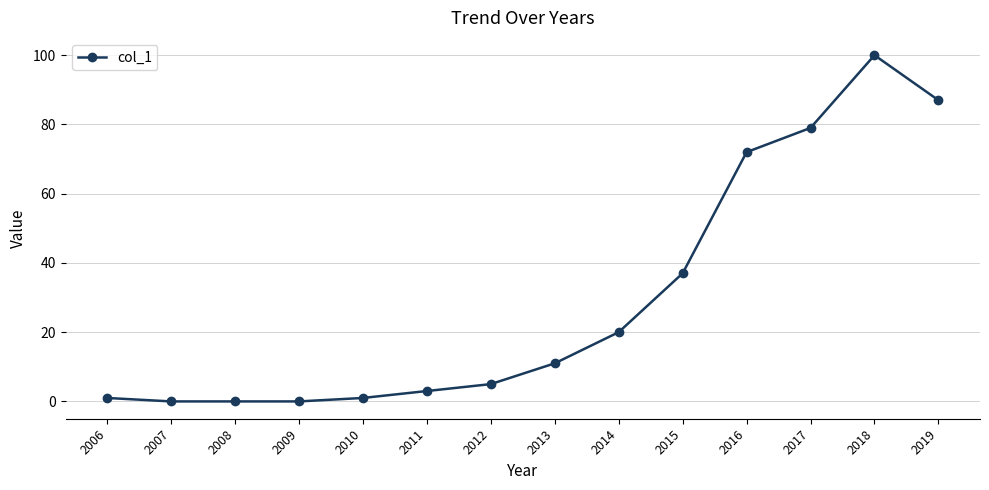

What is the approximate value at 2006?

1